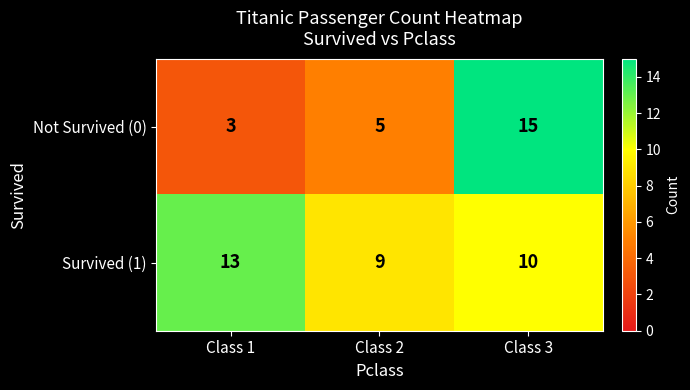

The Survived (1) series shows 15 at Class 2. True or false?

False